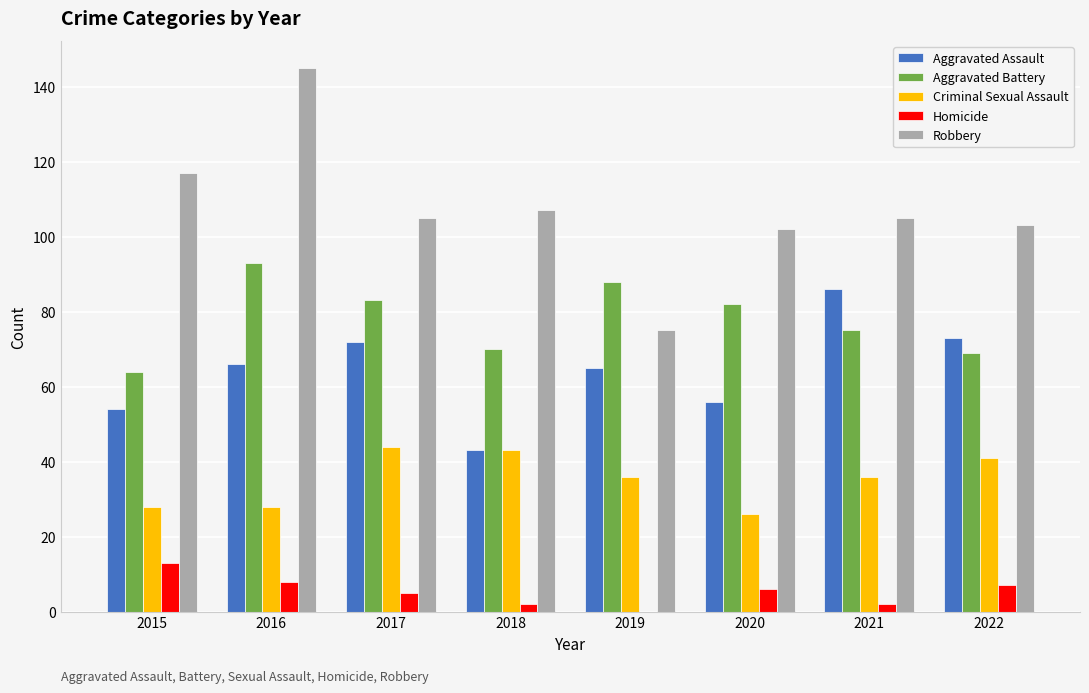

What are all the series names shown in the legend?

Aggravated Assault, Aggravated Battery, Criminal Sexual Assault, Homicide, Robbery